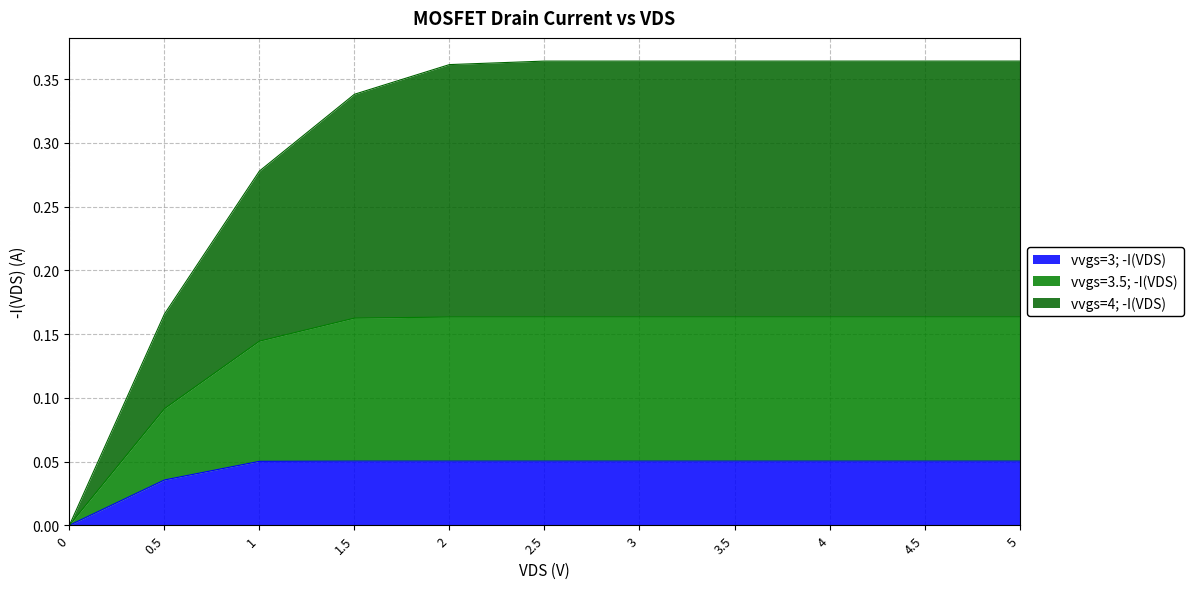

The value of vvgs=3.5; -I(VDS) at 4.5 is 0.2. True or false?

True